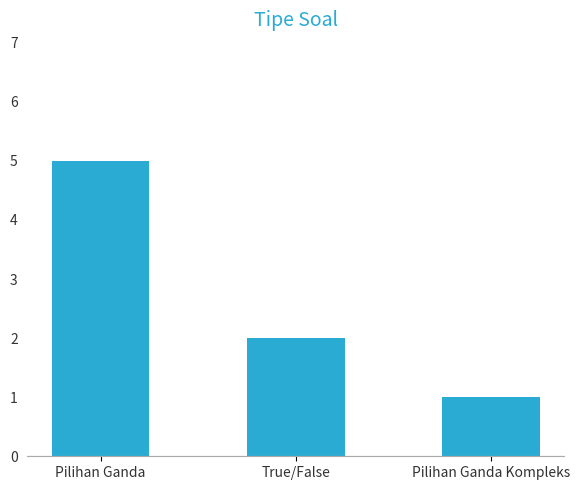

How many bars are there in total?

3